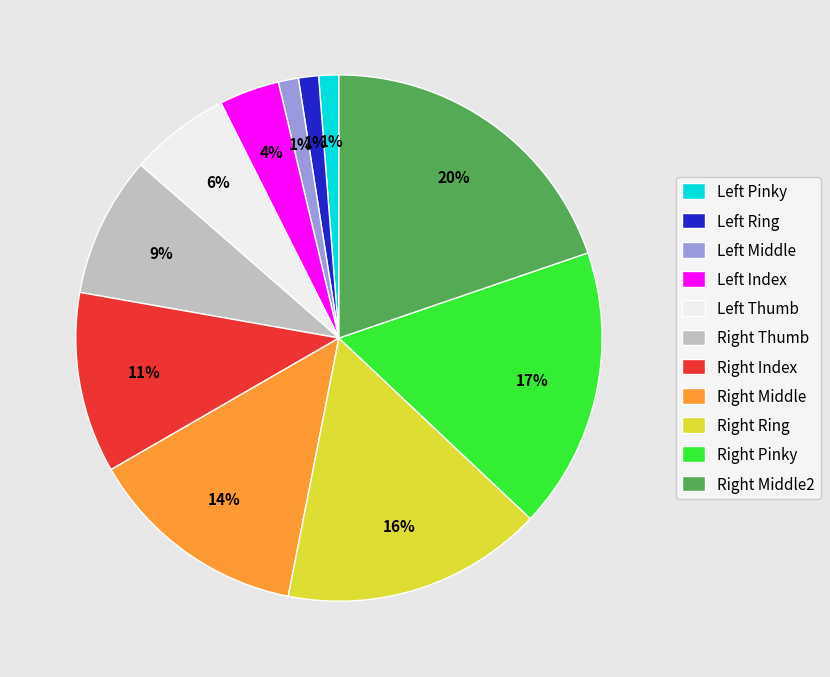

Does any single category account for the majority?

No